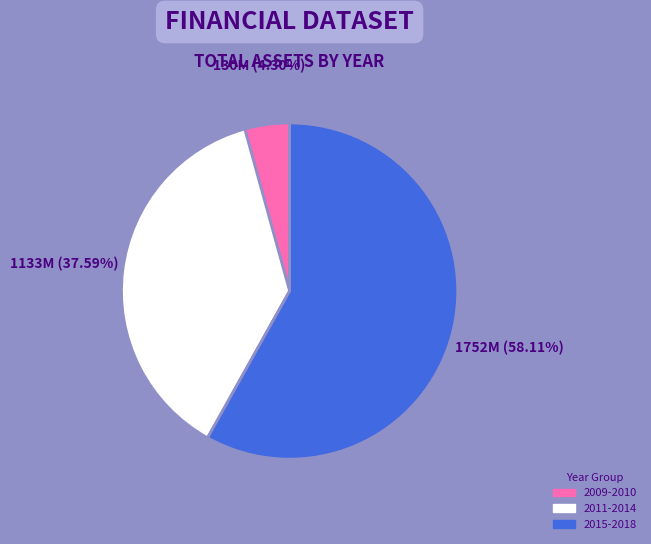

Rank the categories by value from lowest to highest.

2009-2010, 2011-2014, 2015-2018